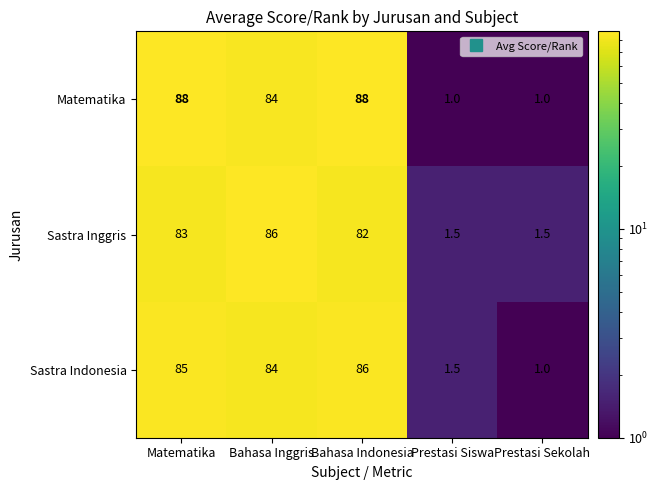

What is the total value across all series at Prestasi Sekolah?

3.5